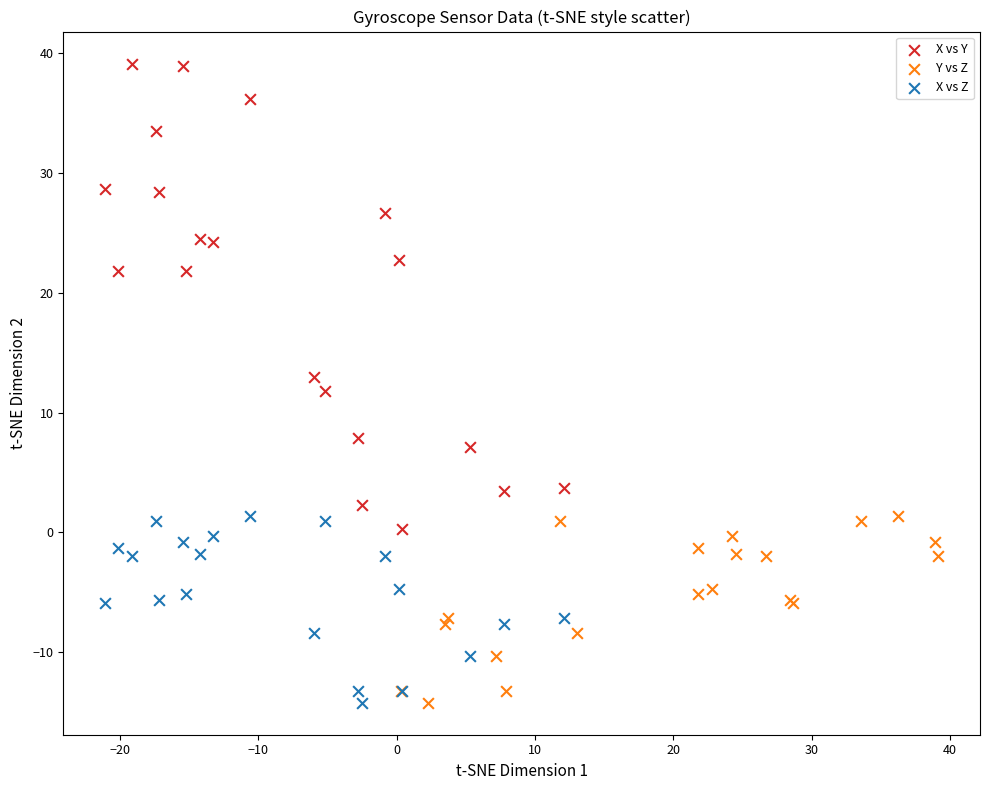

Which series contains the highest Y value?

X vs Y